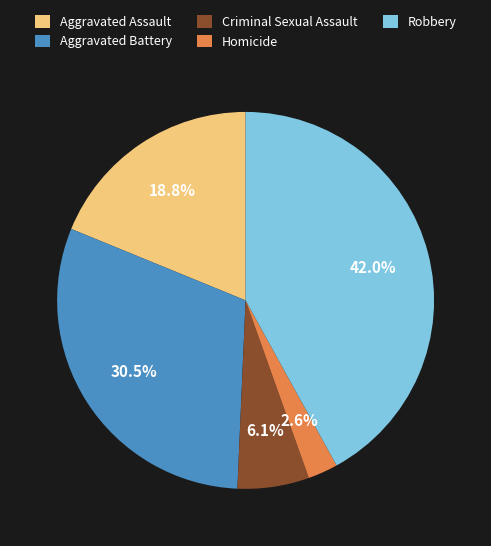

Does Aggravated Assault represent more than half of the total?

No